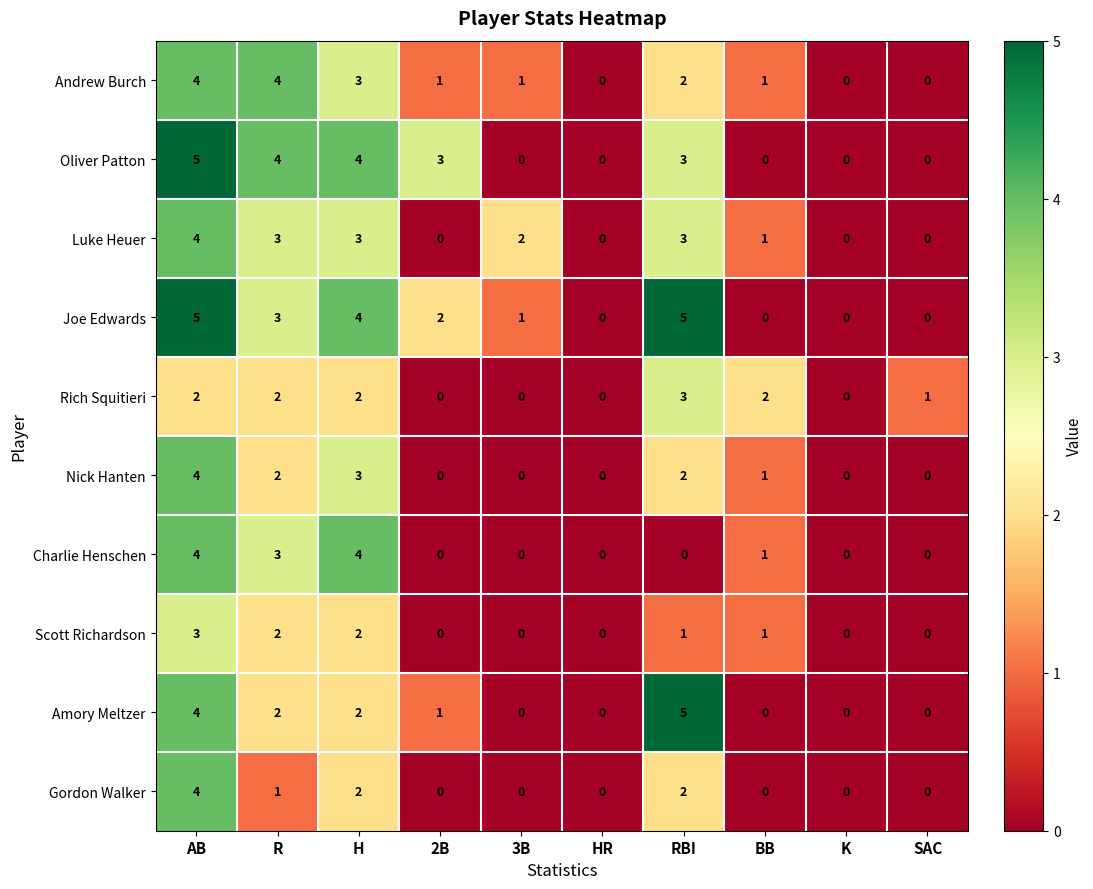

What is the sum of all Joe Edwards values?

20